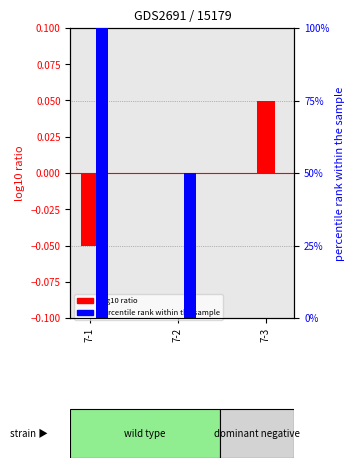

The value of number (percentile) at 7-2 is 50.0. True or false?

True